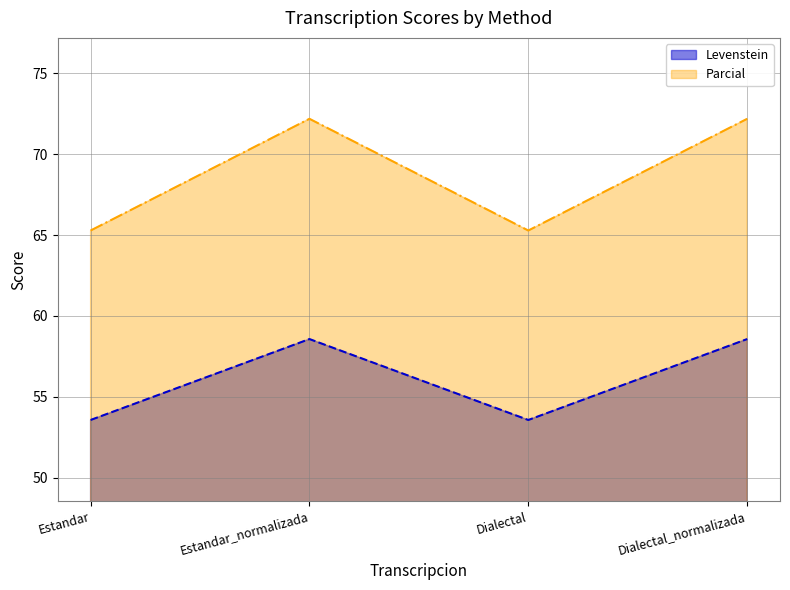

At how many categories does at least one series exceed 71?

2